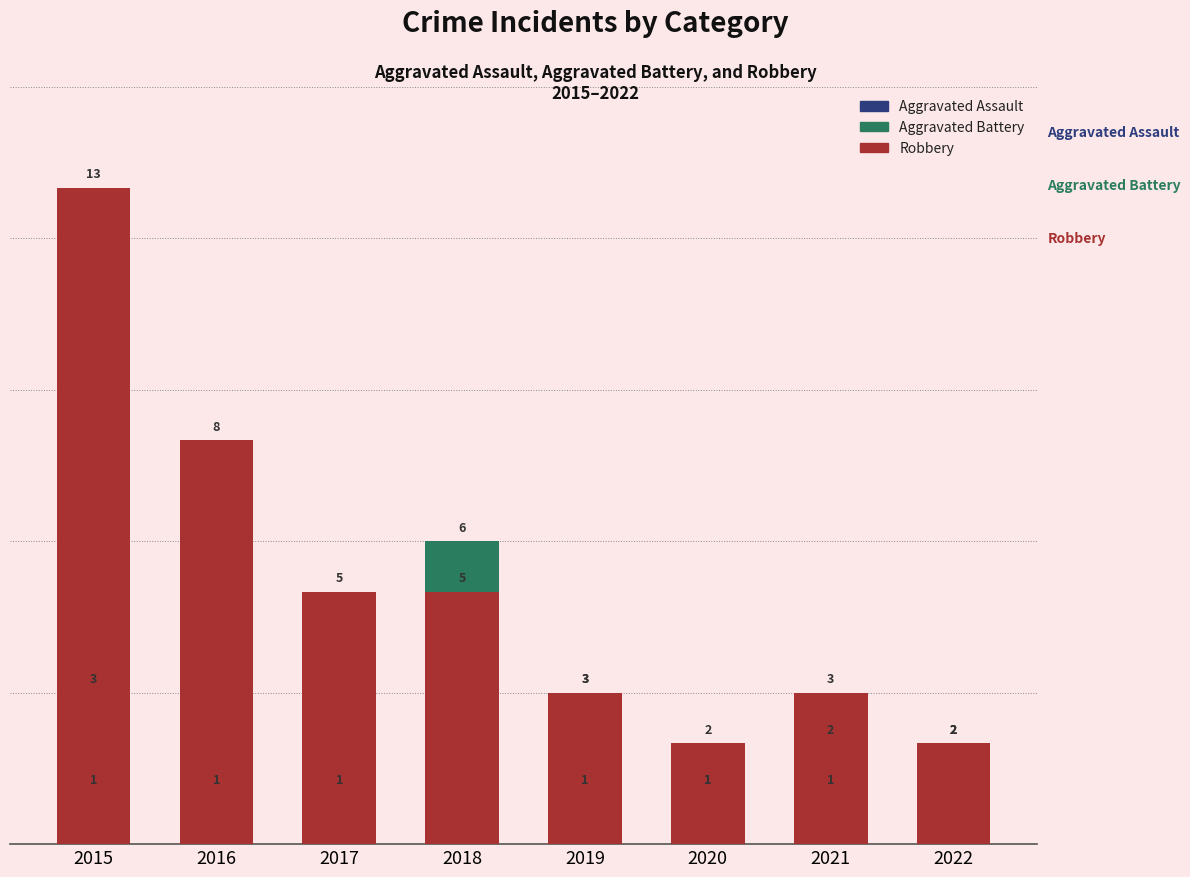

Is it true that Aggravated Battery equals 1 at 2015?

False